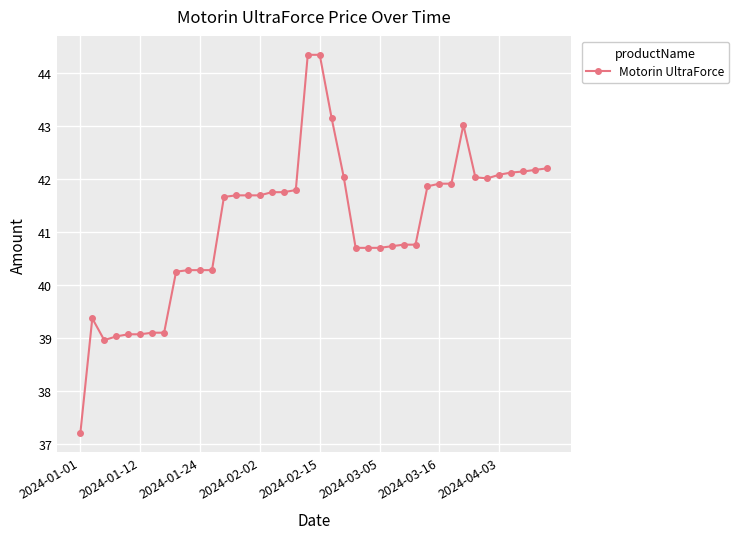

What is the value of the 3rd point from the left?

39.0